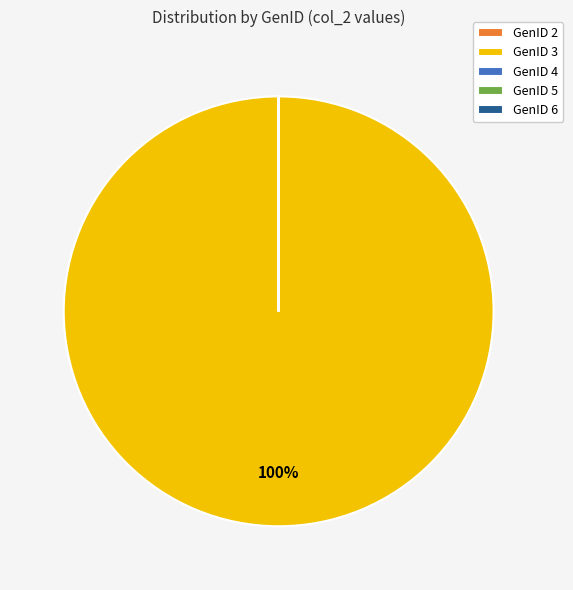

To the nearest percent, what portion does GenID 3 represent?

100%